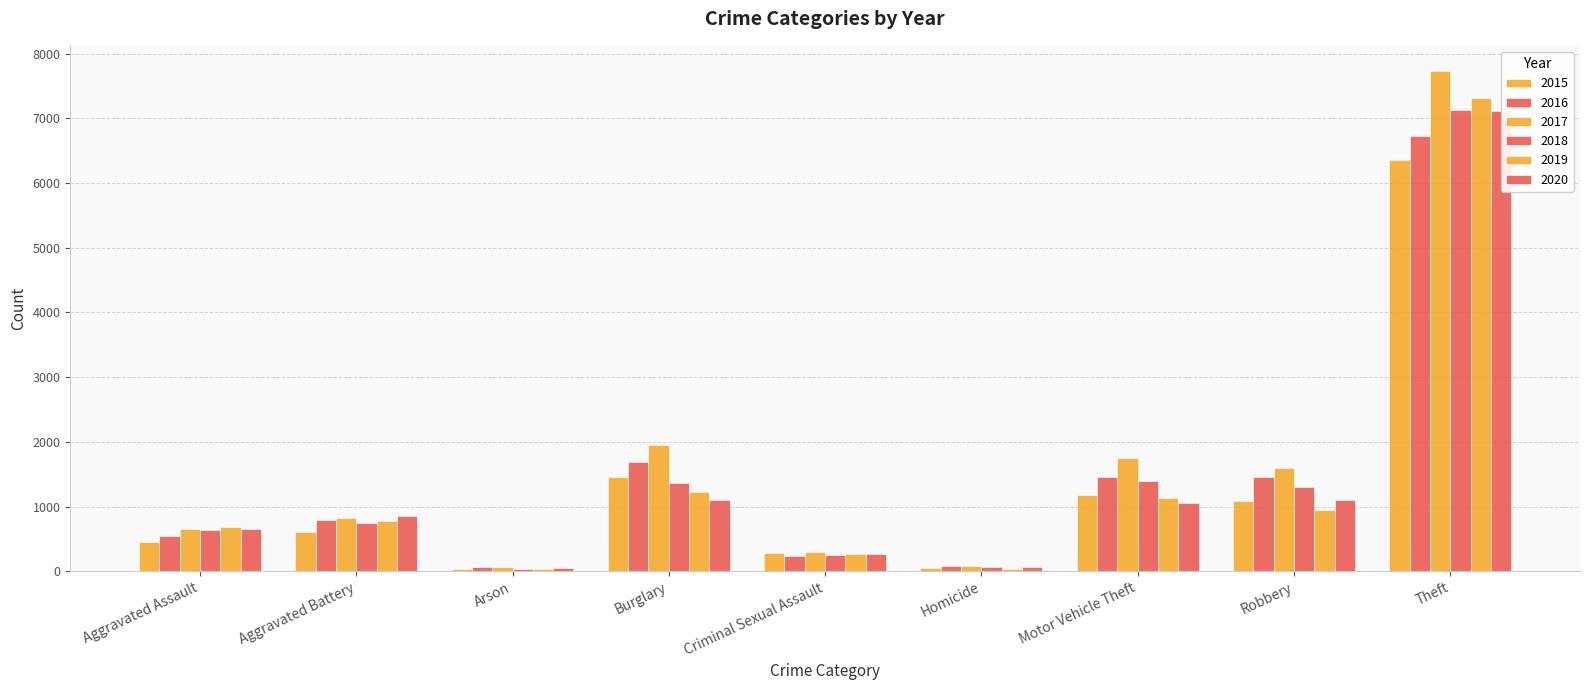

The value of 2016 at Criminal Sexual Assault is 243. True or false?

True